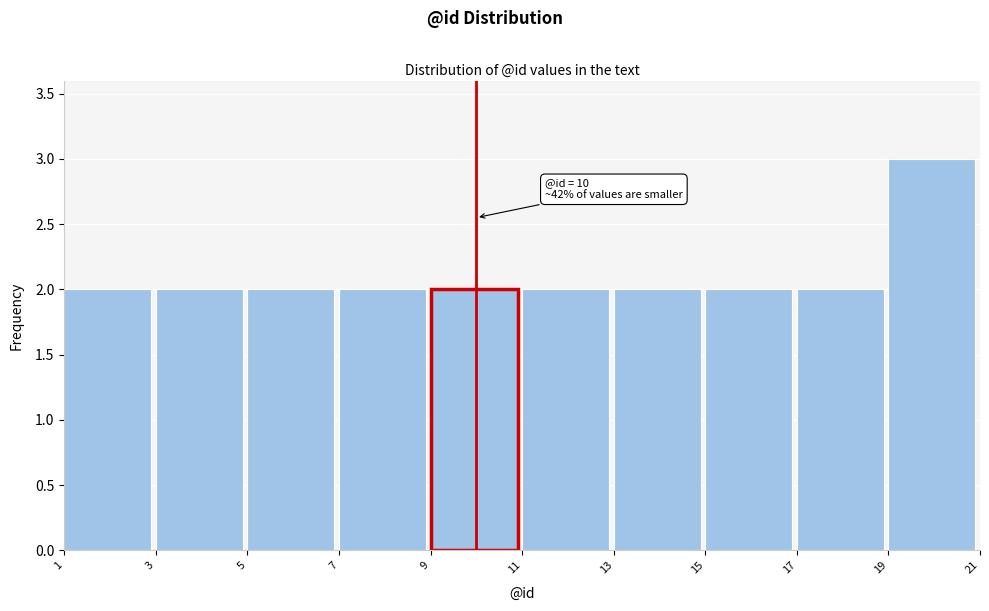

Which range on the x-axis has the tallest bar?

19 to 21